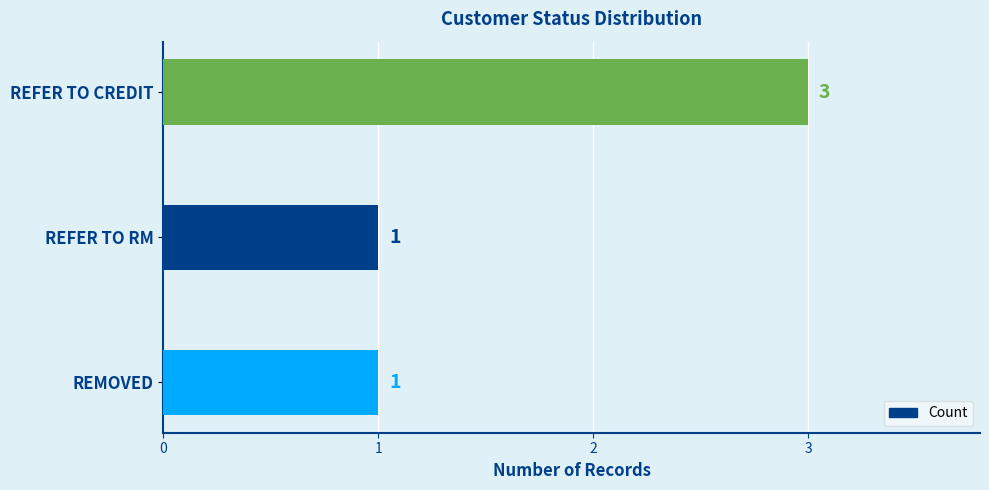

Count the values in the range 1 to 3.

3